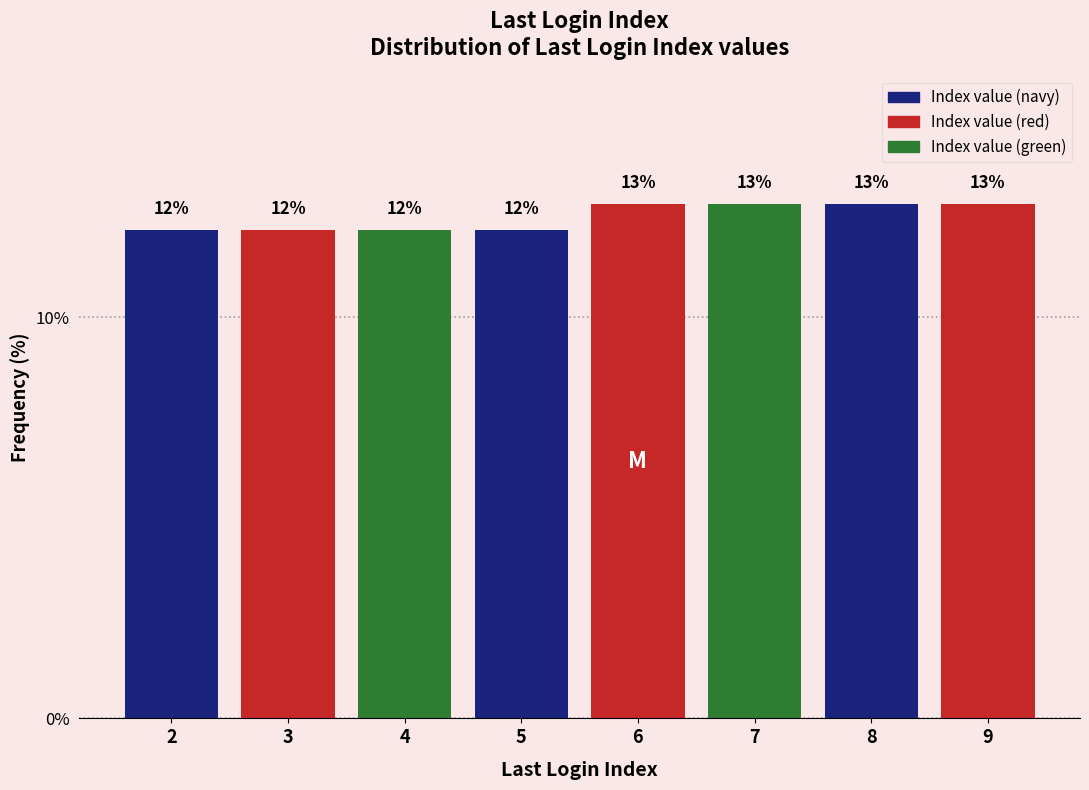

Does the chart contain any negative values?

No